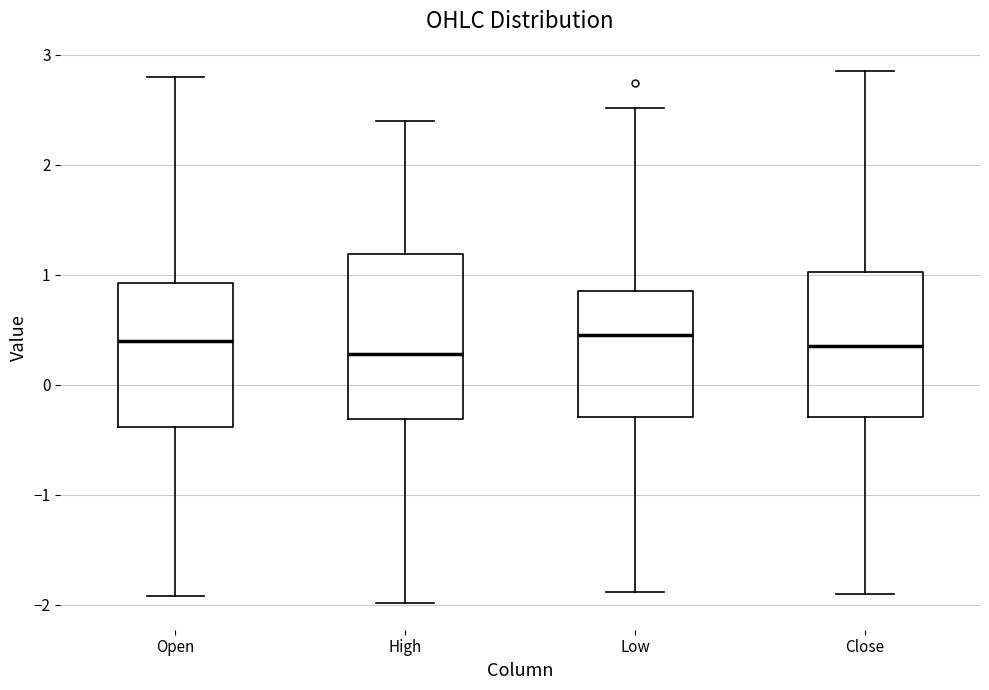

Reading left to right, read every box against the y-axis: the position of its median line, the range the box covers, and the ends of its whiskers. The values are not printed on the chart, so give them approximately, as read against the axis.

Open: median 0.4, box -0.4 to 0.9, whiskers -1.9 to 2.8
High: median 0.3, box -0.3 to 1.2, whiskers -2.0 to 2.4
Low: median 0.5, box -0.3 to 0.8, whiskers -1.9 to 2.5
Close: median 0.4, box -0.3 to 1.0, whiskers -1.9 to 2.9